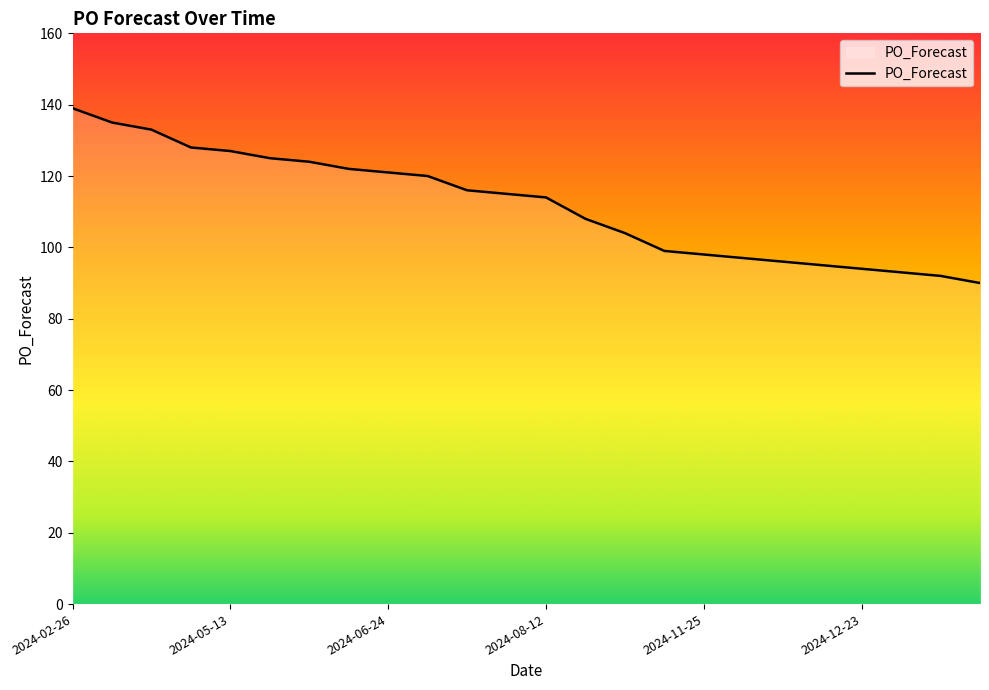

What is the difference between the maximum and minimum values?

49